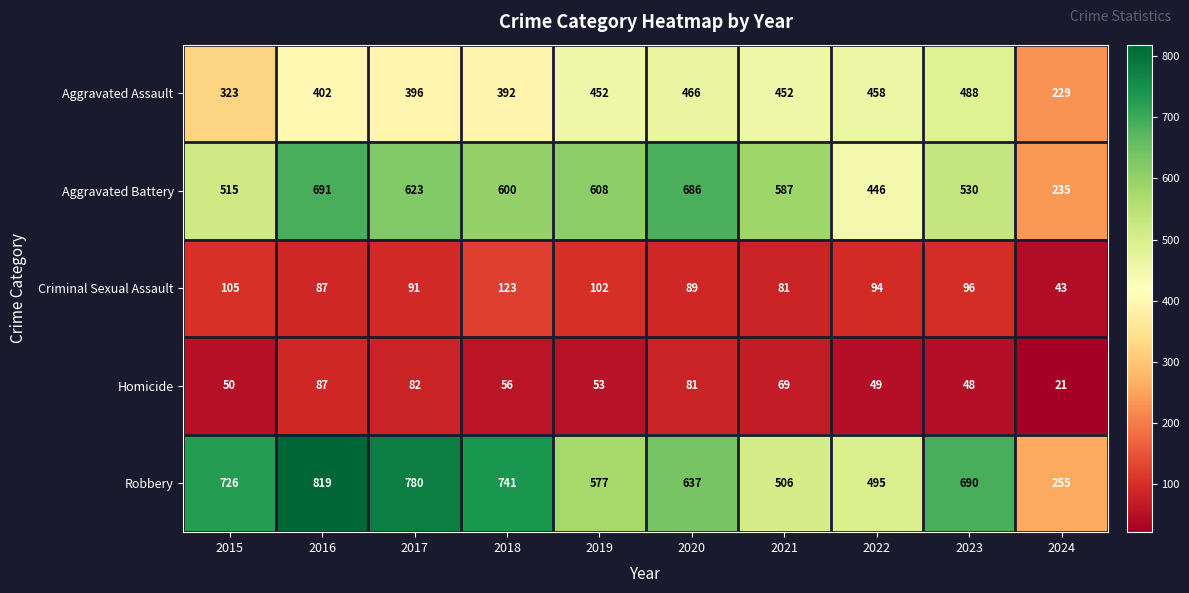

What is the spread (max minus min) of values at 2016?

732